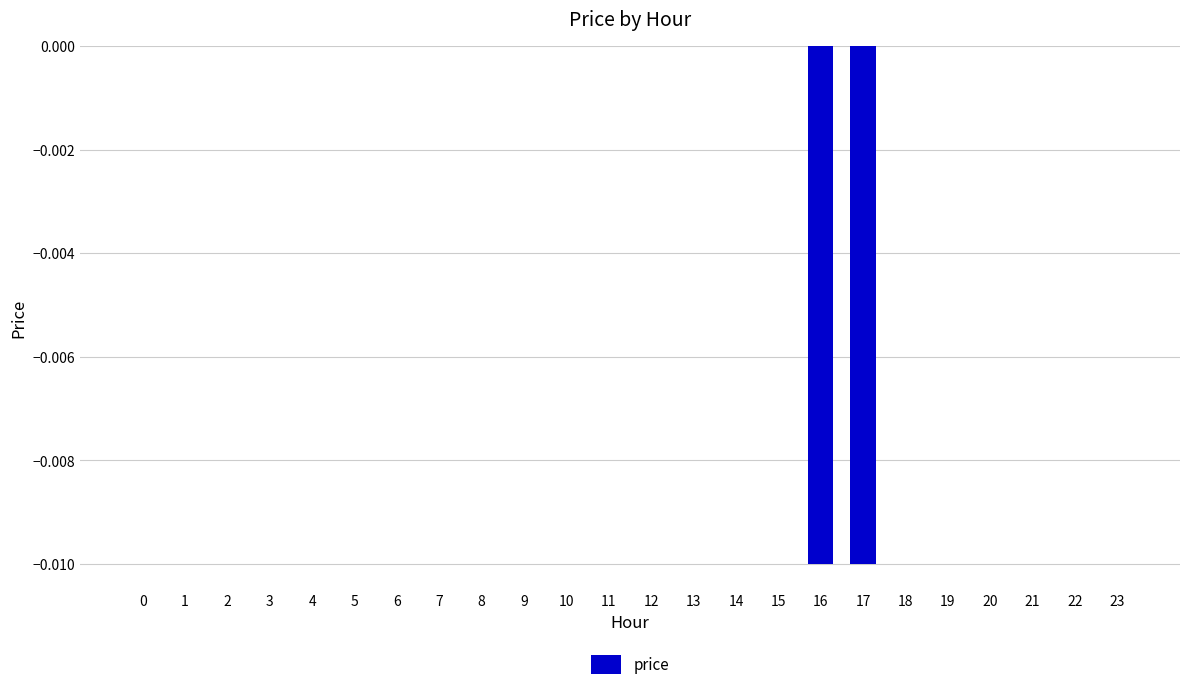

True or false: the data shows 0.0 at 9.

True